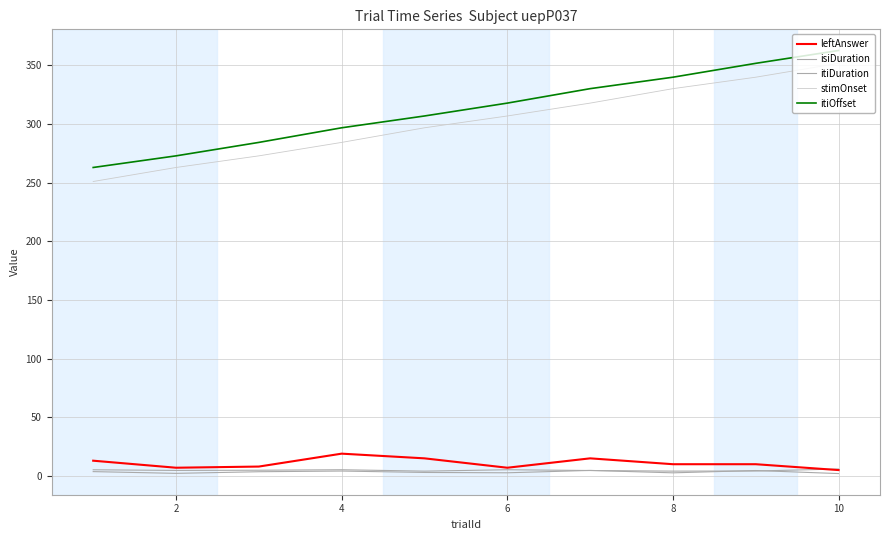

True or false: stimOnset and leftAnswer intersect in this chart.

False